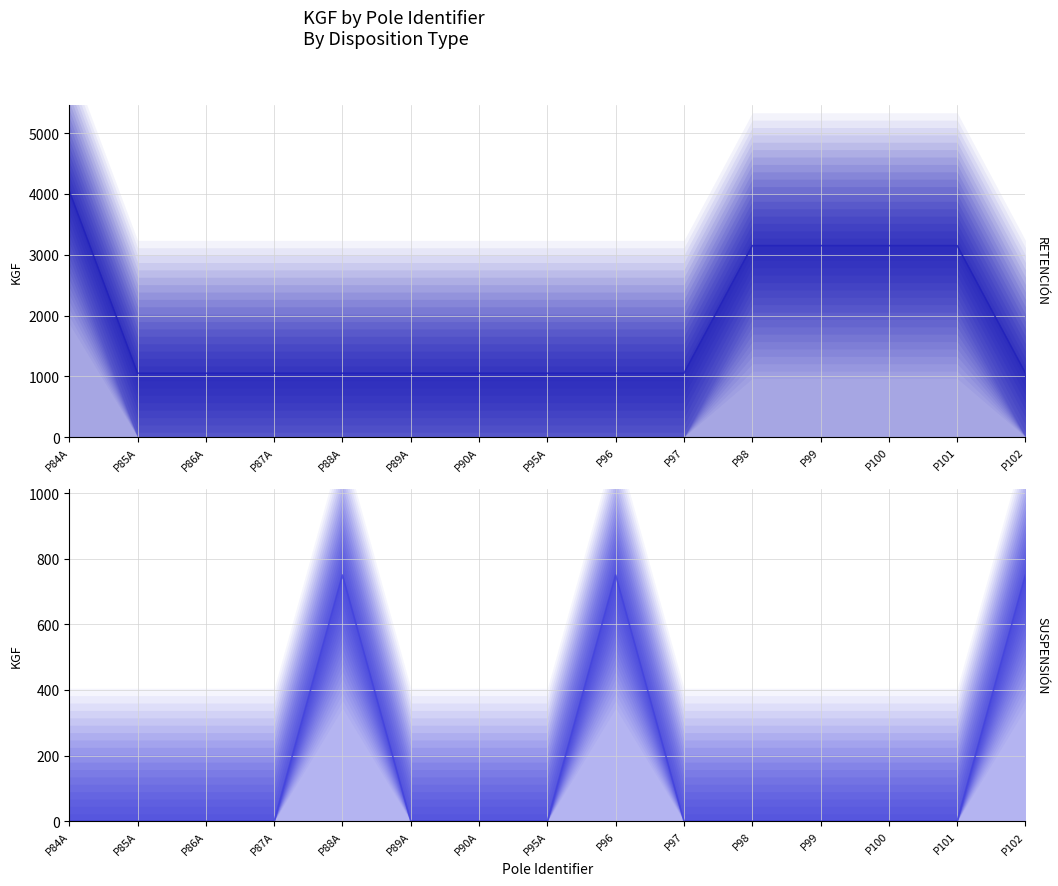

What are all the series names shown in the legend?

RETENCIÓN (line), SUSPENSIÓN (line)